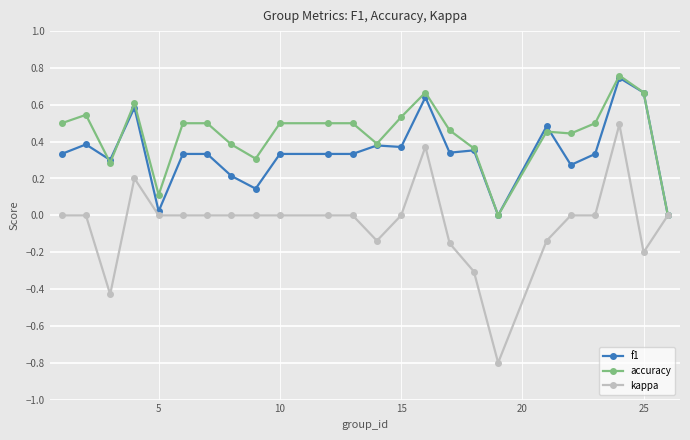

Which series has the largest total across all categories?

accuracy